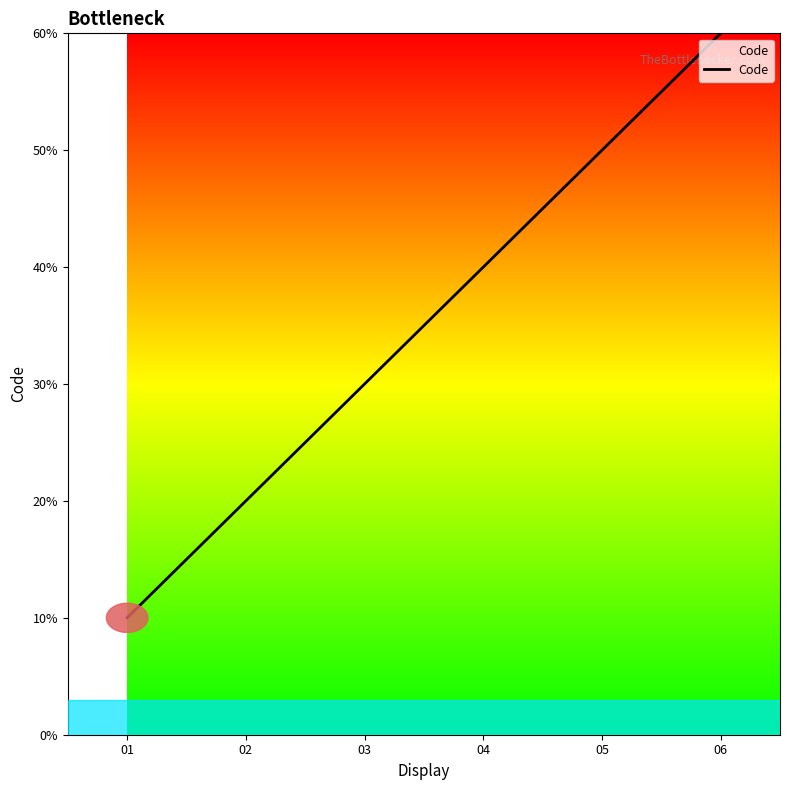

Is this an area chart (filled region under the line)?

Yes